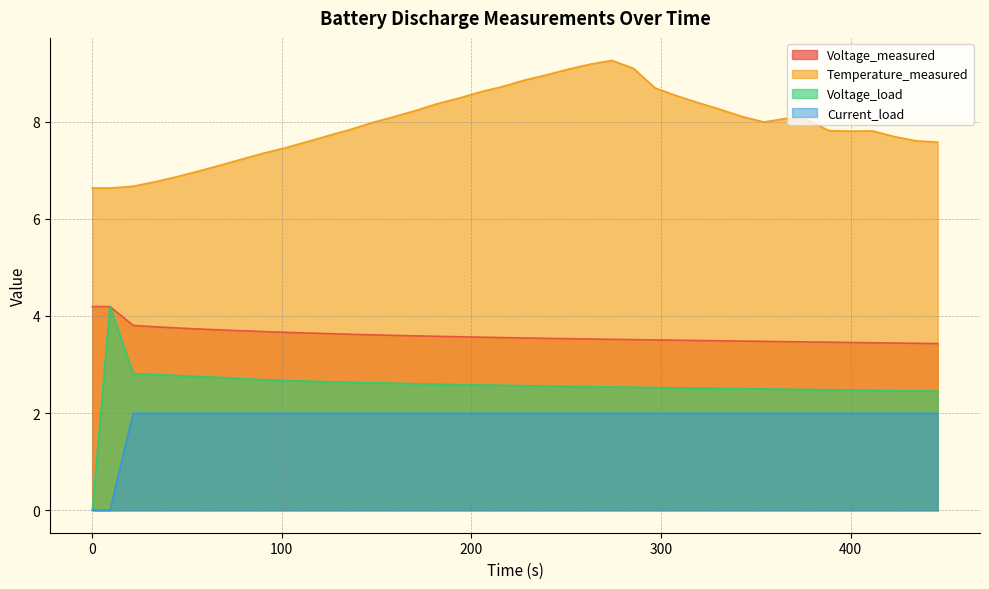

Which series has the largest total across all categories?

Temperature_measured